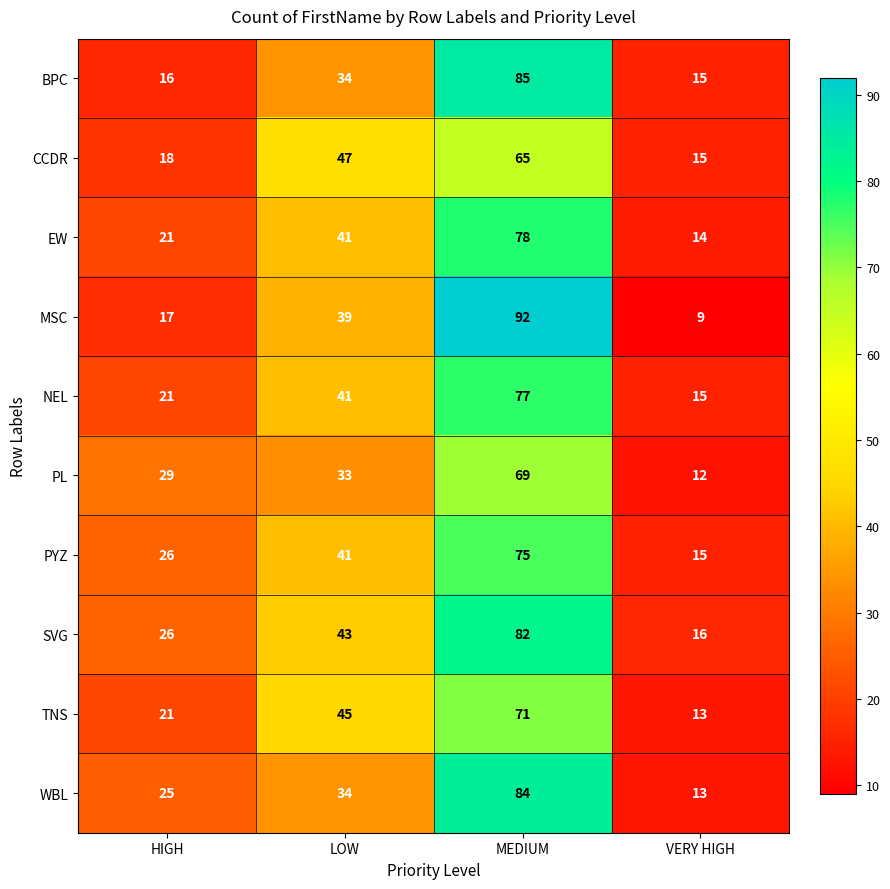

What is the difference between the second highest and minimum values in the SVG series?

27